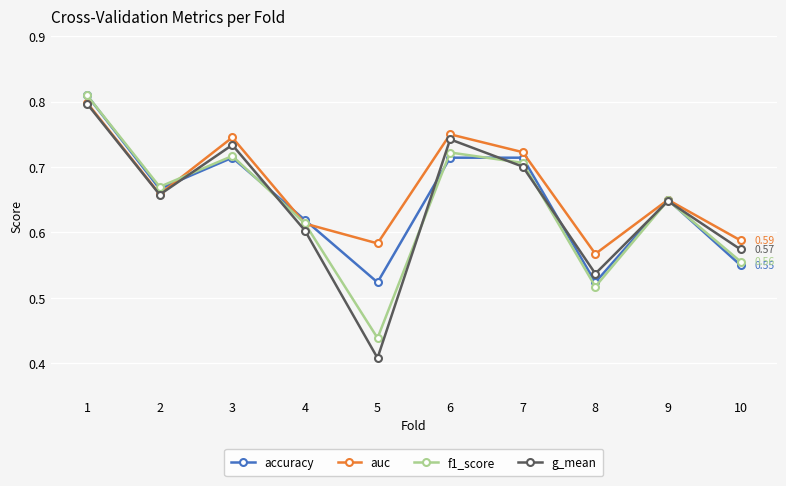

At how many categories does at least one series exceed 0?

10